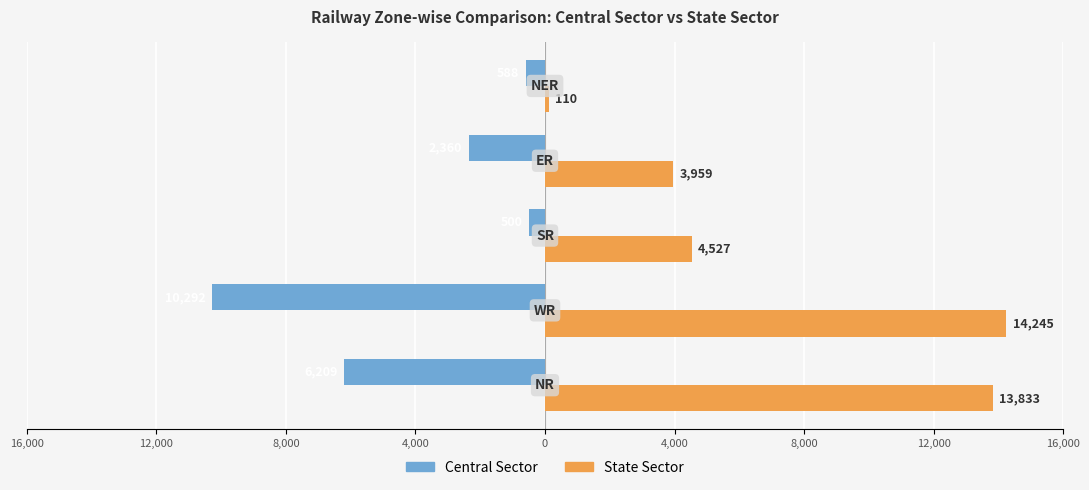

List the series in order of their peak value, highest first.

State Sector, Central Sector